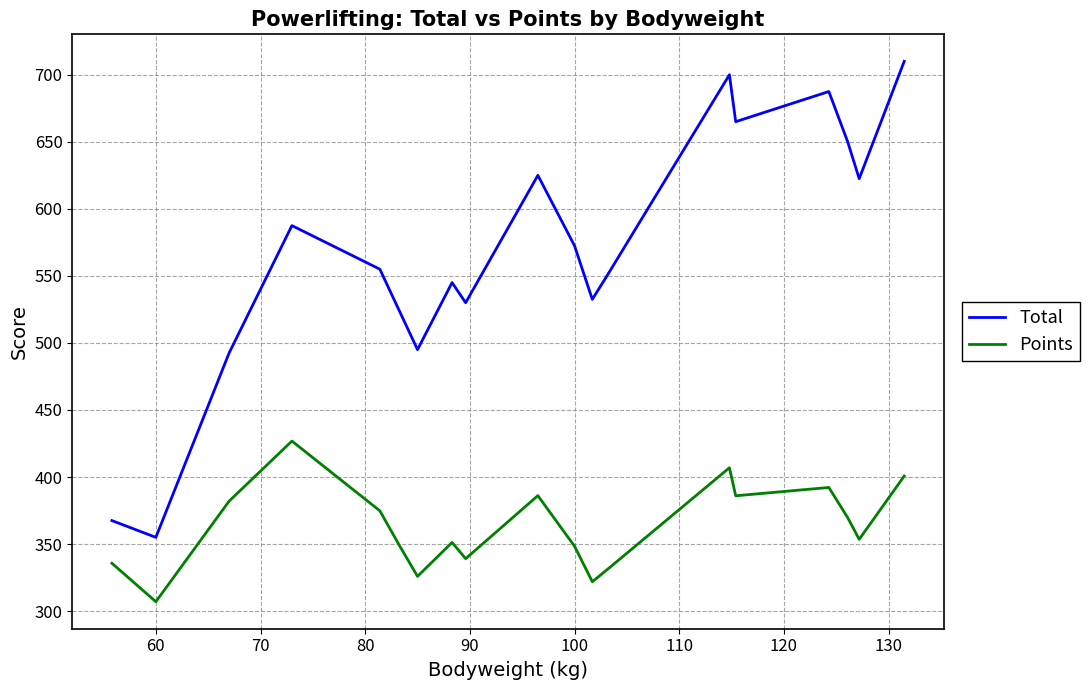

What is the minimum value shown in the chart?

307.0